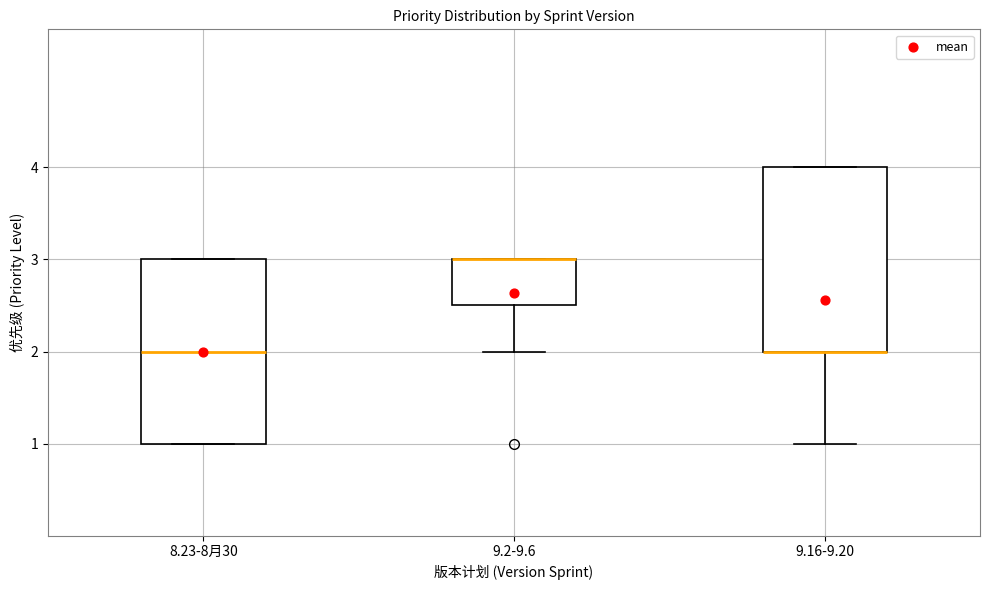

Where does the median line of the box for 8.23-8月30 sit on the y-axis? The values are not printed on the chart, so give them approximately, as read against the axis.

2.0